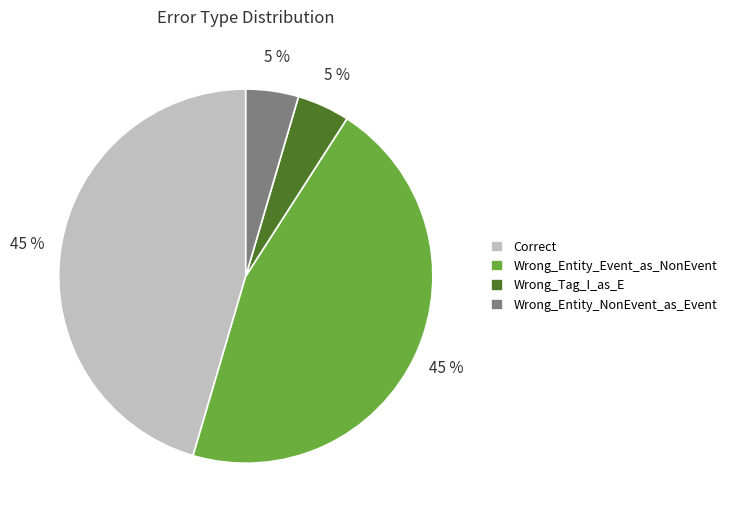

To the nearest percent, what is the combined percentage of Wrong_Entity_Event_as_NonEvent and Wrong_Tag_I_as_E?

50%